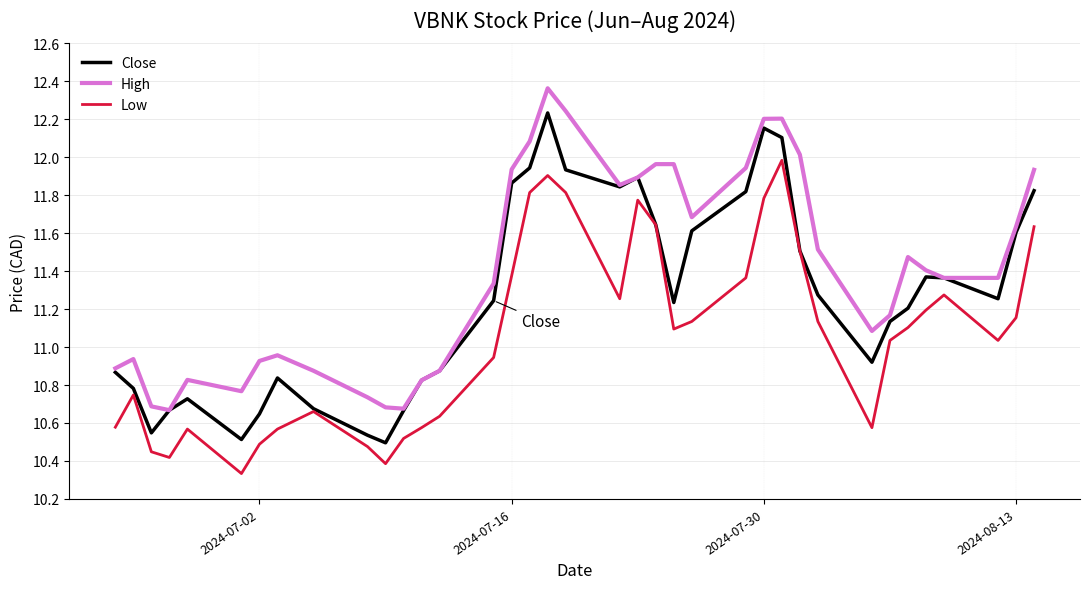

What is the difference between the maximum and minimum values in the Low series?

1.6